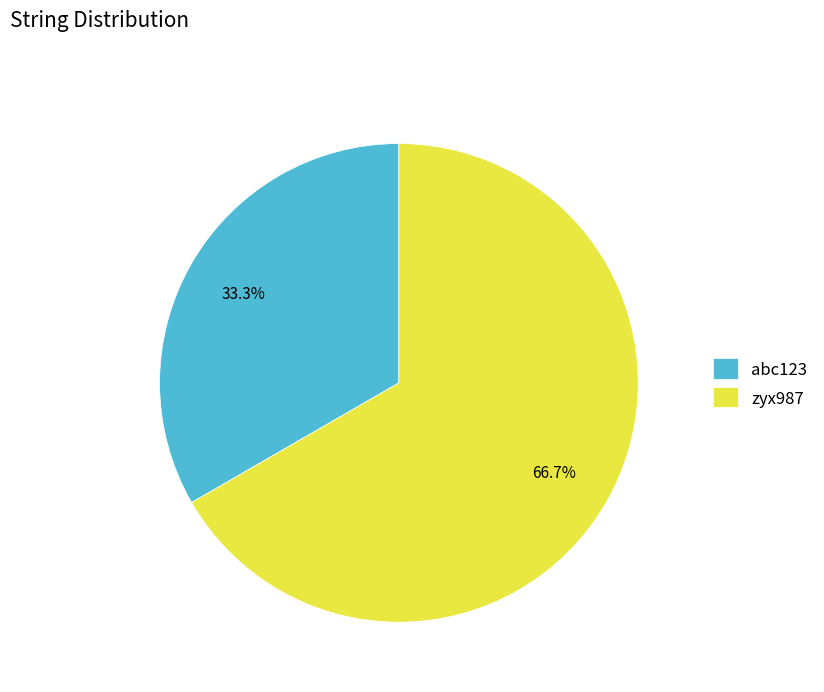

Which slice represents more than half of the pie?

zyx987